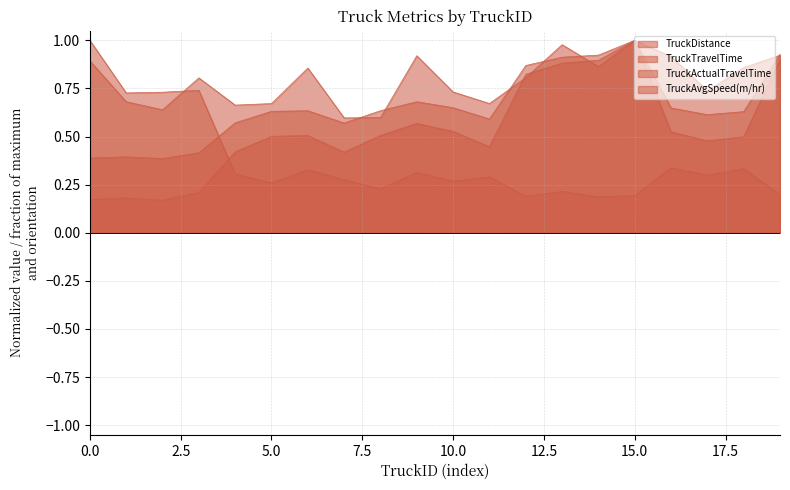

Where do TruckTravelTime and TruckDistance first cross each other?

10 and 13